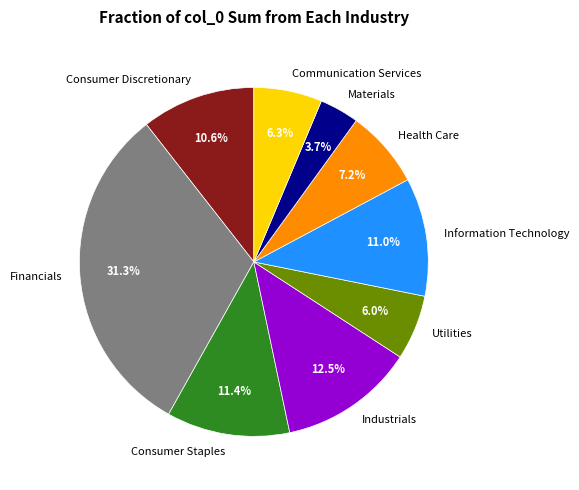

Does Industrials represent more than half of the total?

No